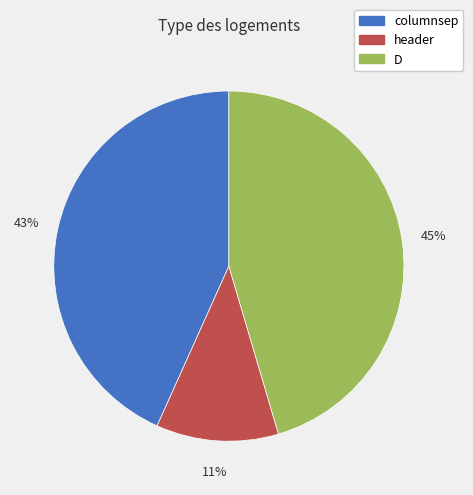

The D slice represents 39% of the pie. True or false?

False